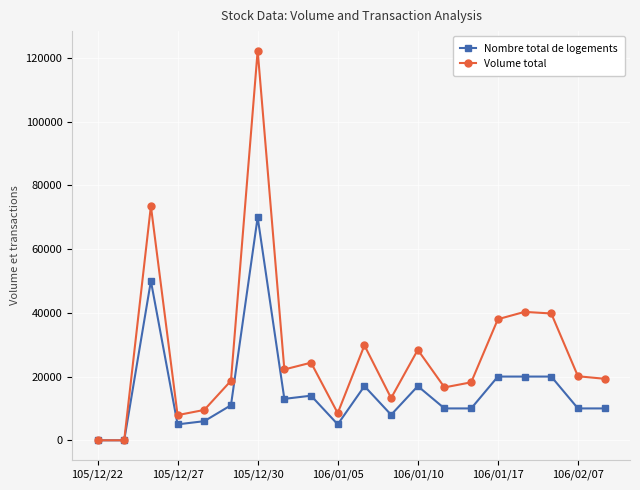

Which series has the largest range (max minus min)?

Volume total